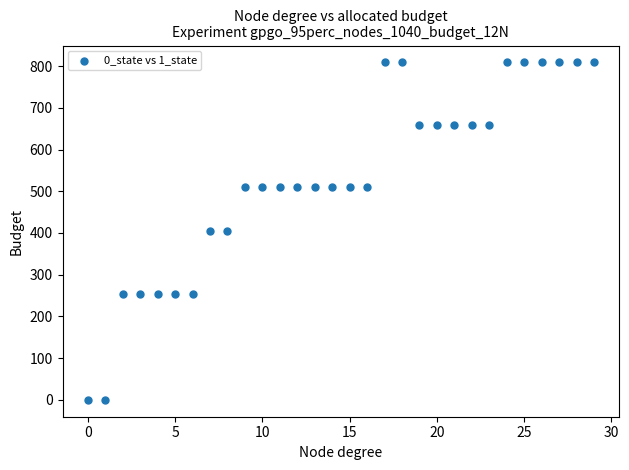

What is the range of Y values (max minus min)?

808.8